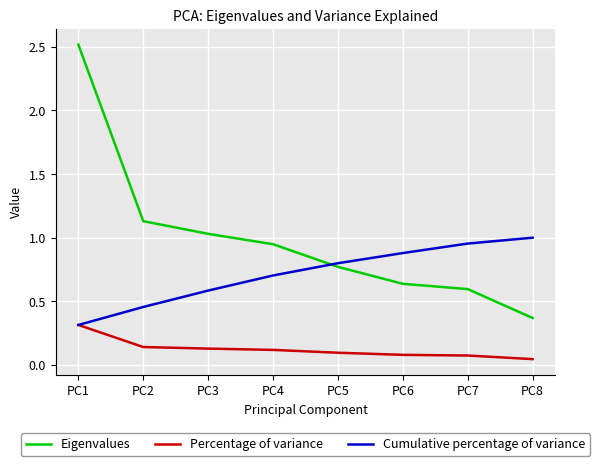

How many categories are shown in the chart?

8